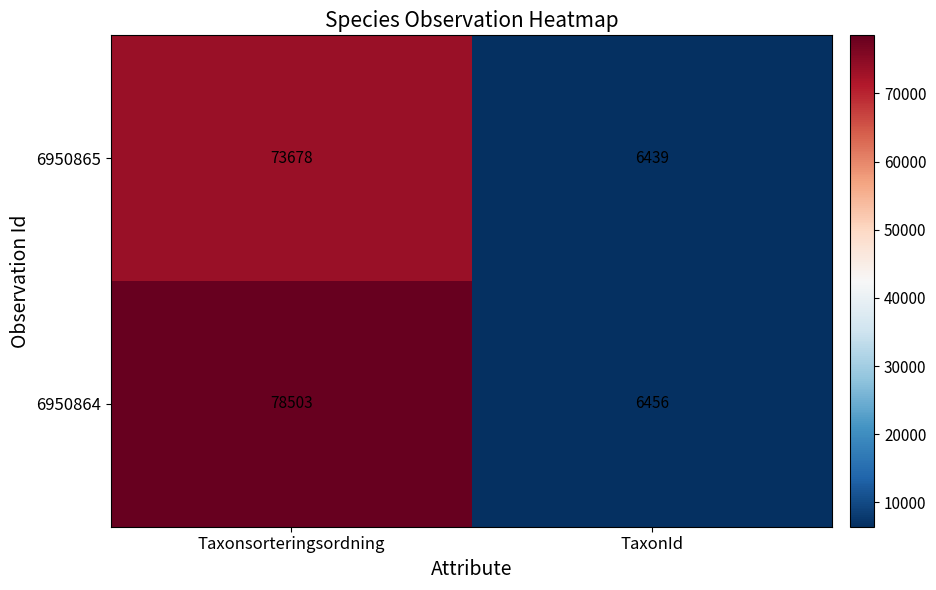

The 6950865 series shows 9993 at TaxonId. True or false?

False